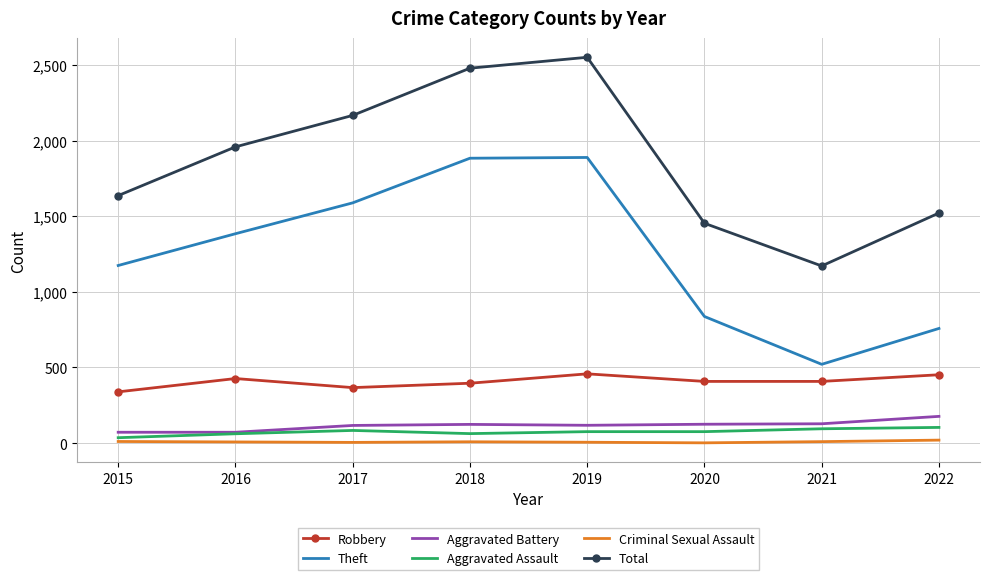

Which series changed the most between 2016 and 2018?

Total